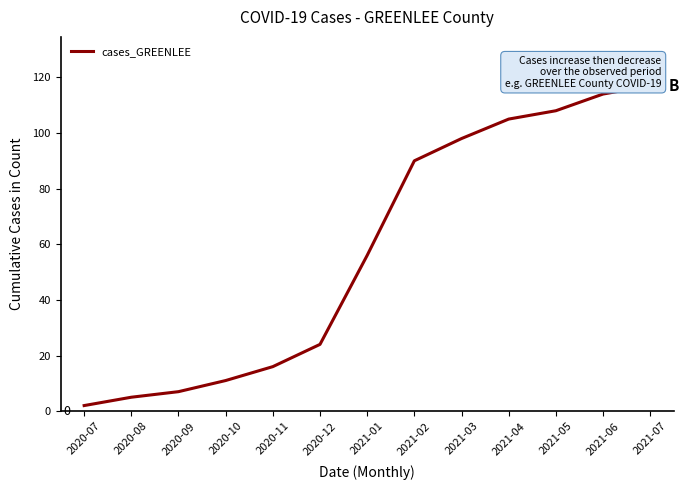

What is the value of the 12th point from the left?

114